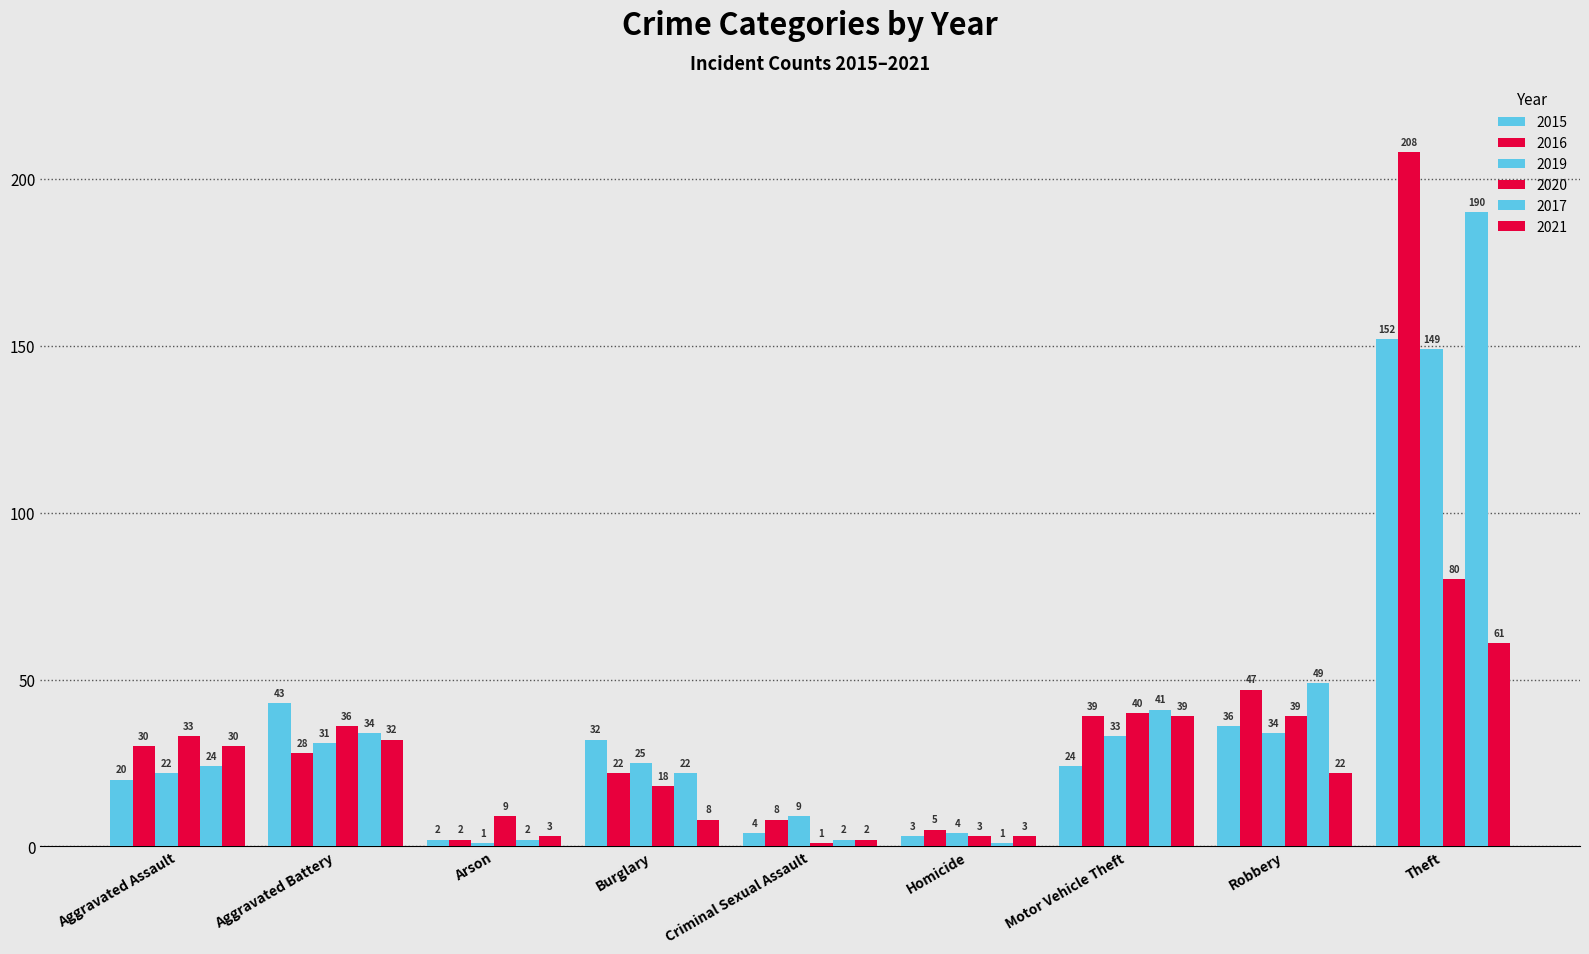

Where does the 2016 series first go above 28?

Aggravated Assault